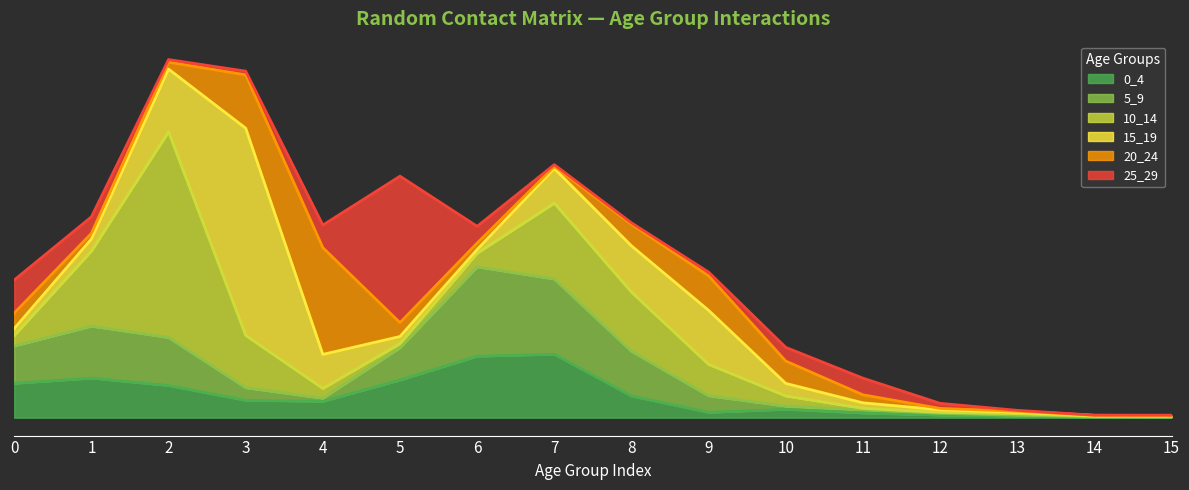

What is the value of the 25_29 point at the 13th from the left?

0.1